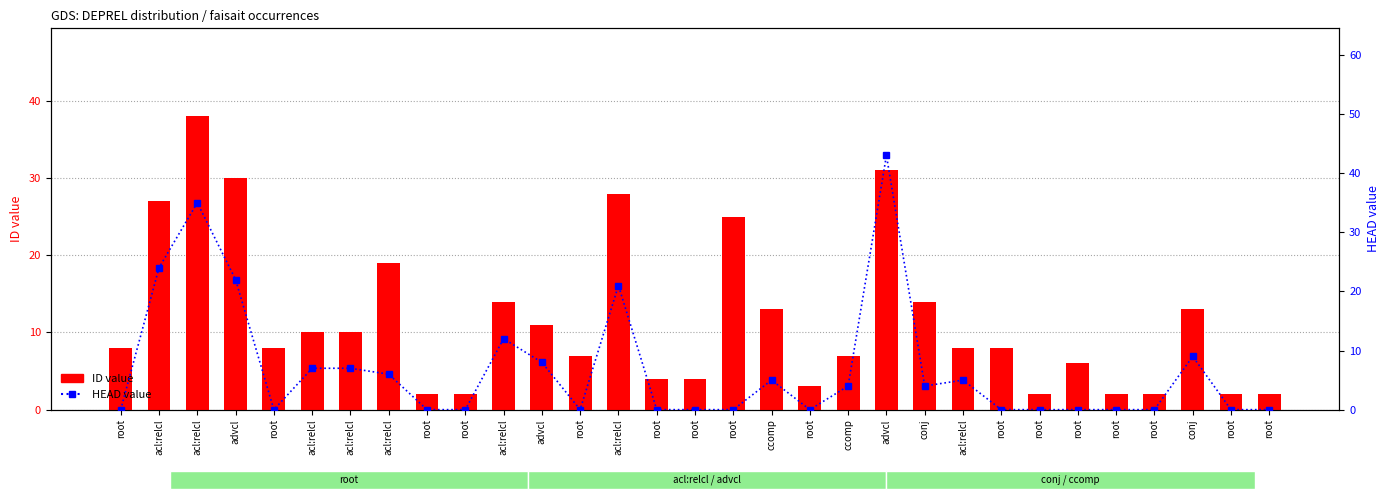

At which label does ID value reach its peak?

acl:relcl